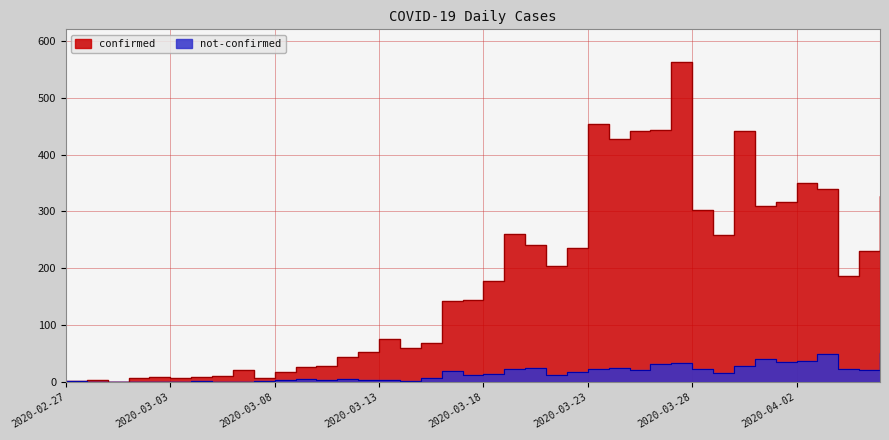

True or false: not-confirmed and confirmed intersect in this chart.

False